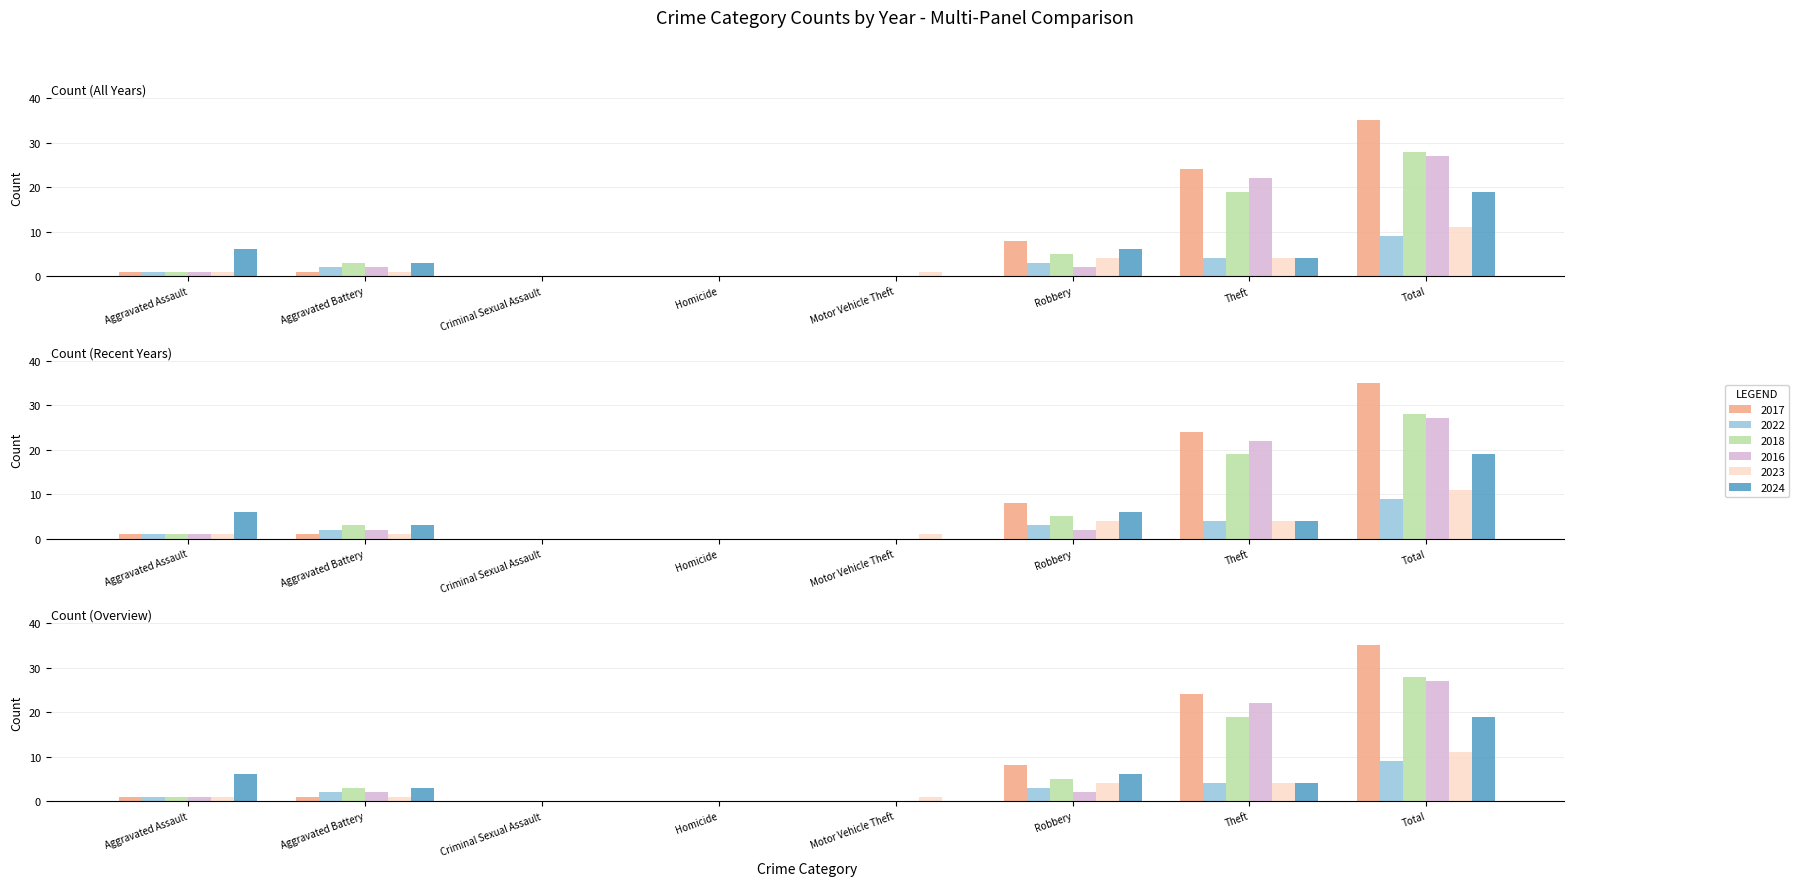

List the series in order of their peak value, highest first.

2017, 2018, 2016, 2024, 2023, 2022